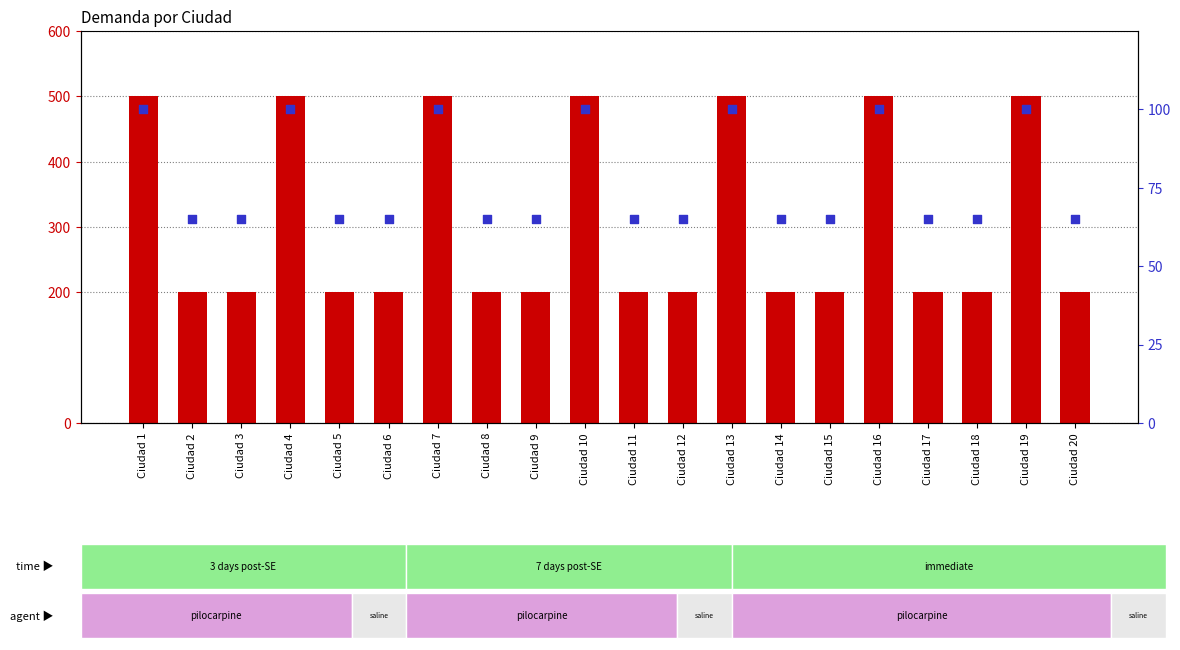

Which series contains the highest Y value?

DEMANDA